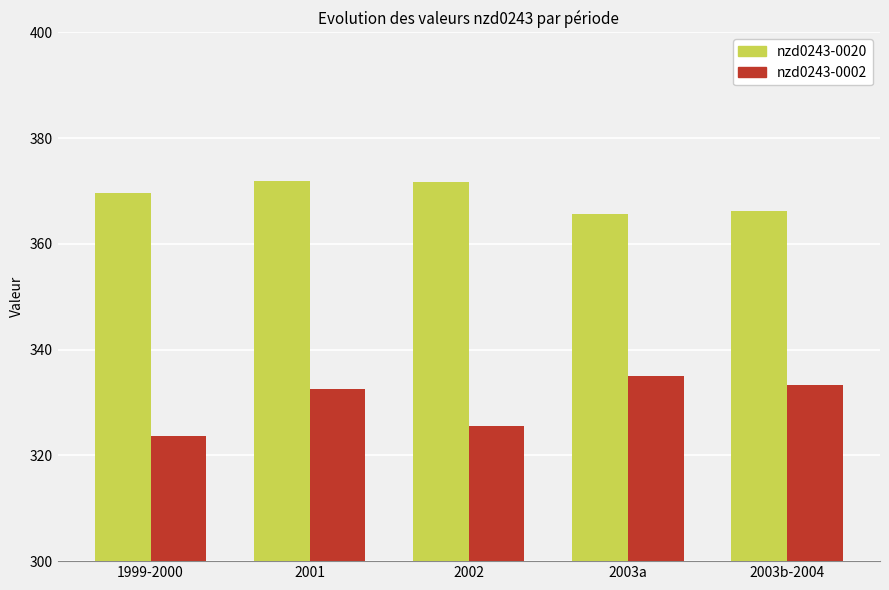

Which series has the widest spread of values?

nzd0243-0002